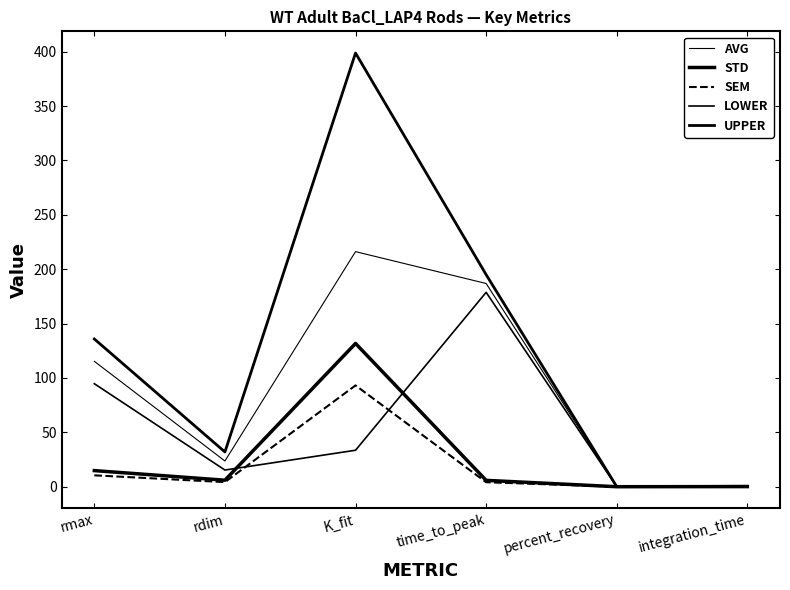

Does the chart display data point markers on the line(s)?

No